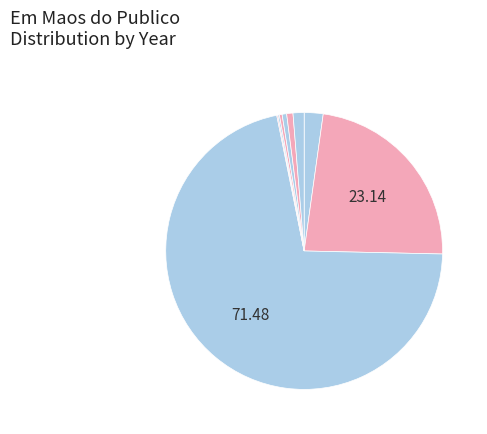

Does any single category account for the majority?

Yes